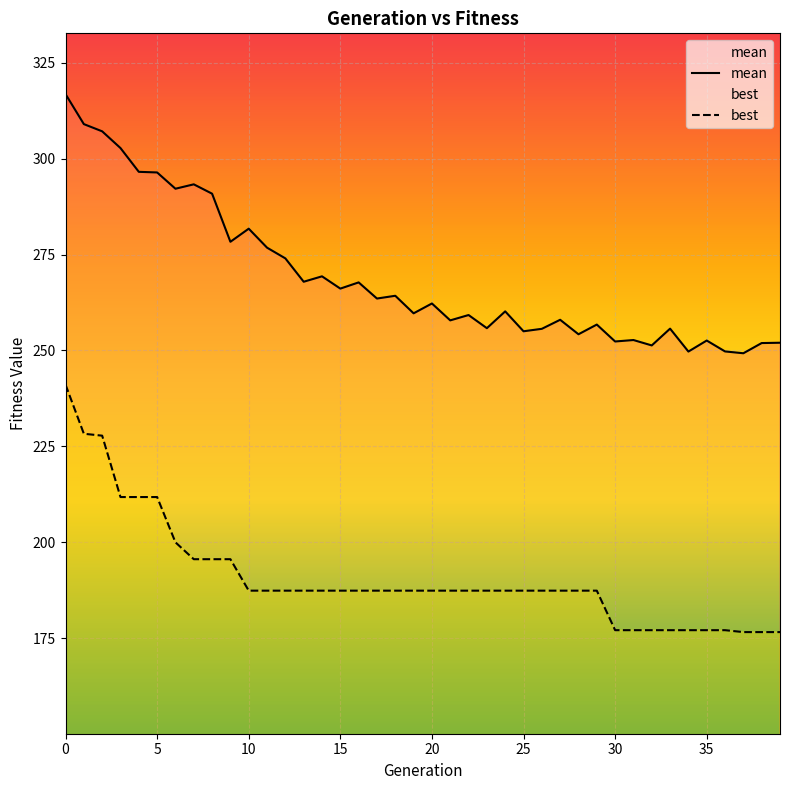

List the labels in order of mean value, largest first.

0, 1, 2, 3, 4, 5, 7, 6, 8, 10, 9, 11, 12, 14, 13, 16, 15, 18, 17, 20, 24, 19, 22, 27, 21, 29, 23, 33, 26, 25, 28, 31, 35, 30, 39, 38, 32, 36, 34, 37